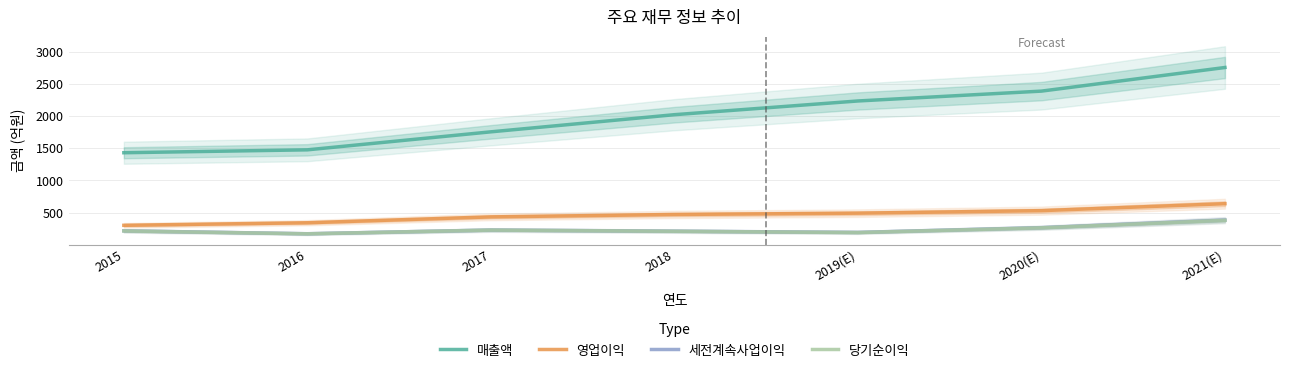

True or false: 영업이익 has a value of 433.3 at 2017.

True